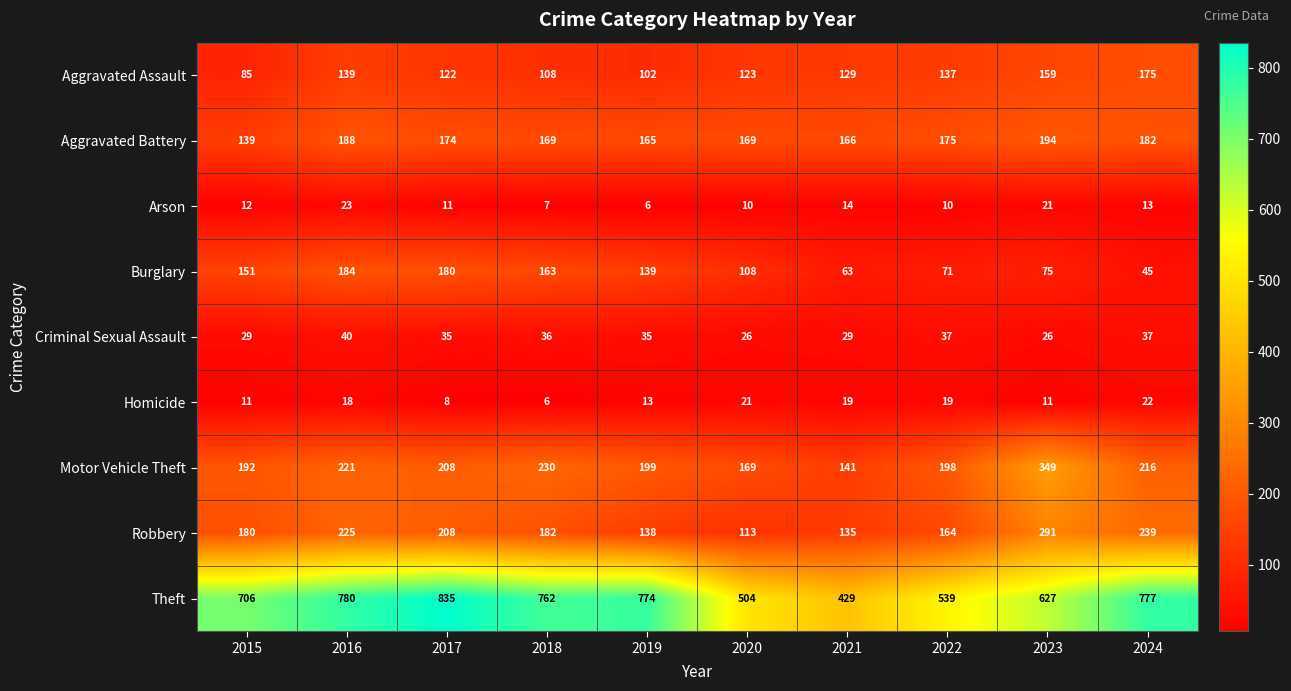

Which label corresponds to the largest value in the chart?

2017